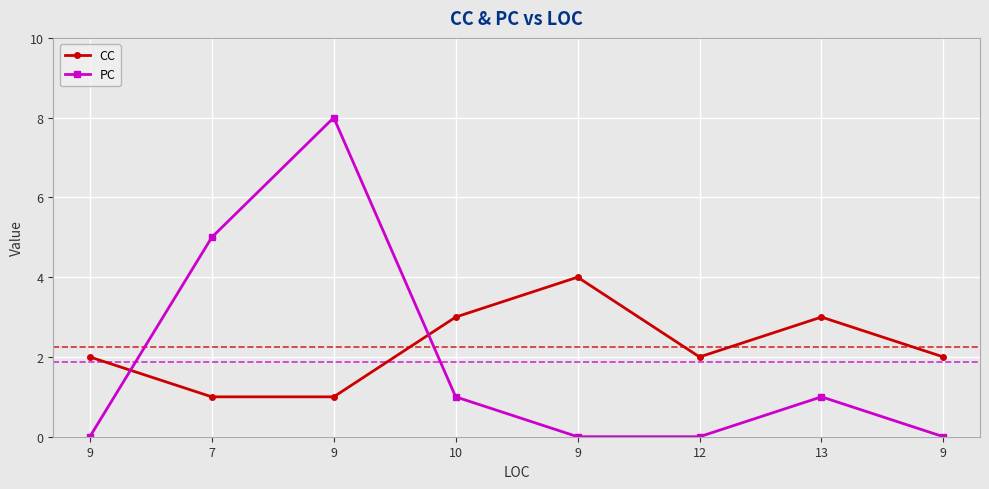

Where do PC and CC first cross each other?

9 and 7